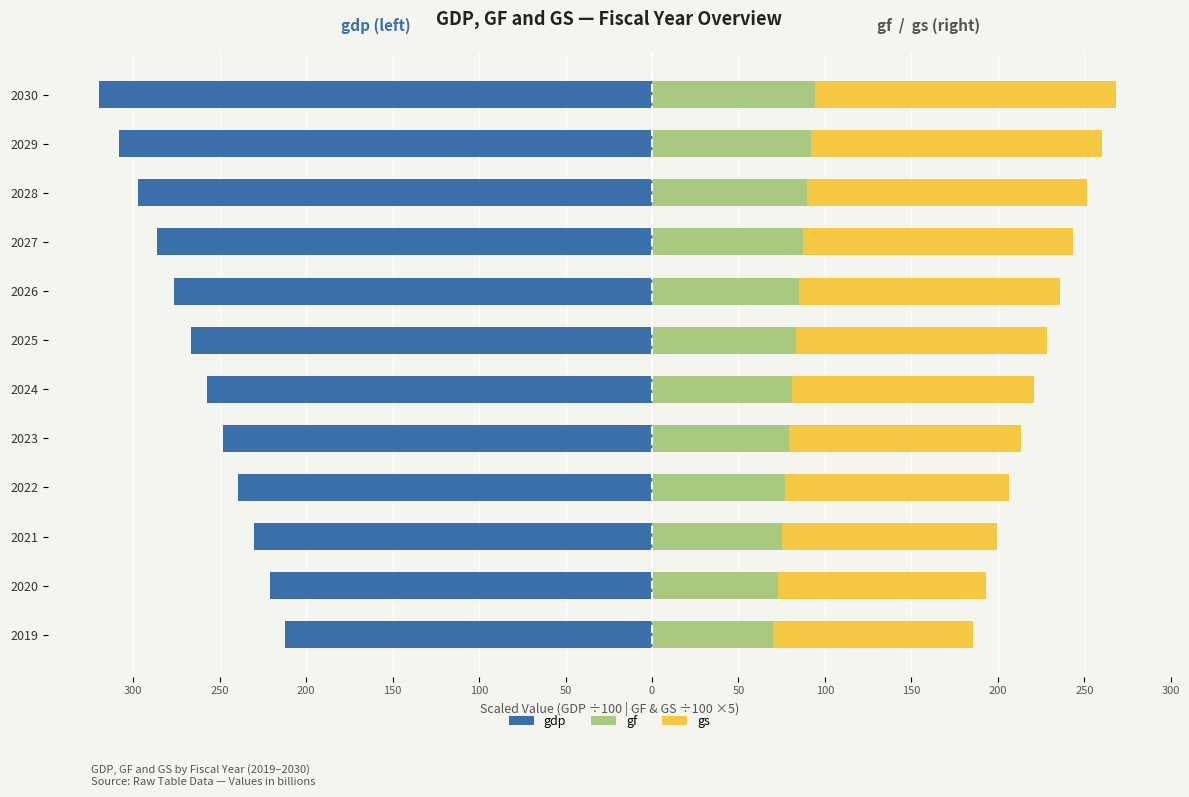

How many groups of bars are there?

12